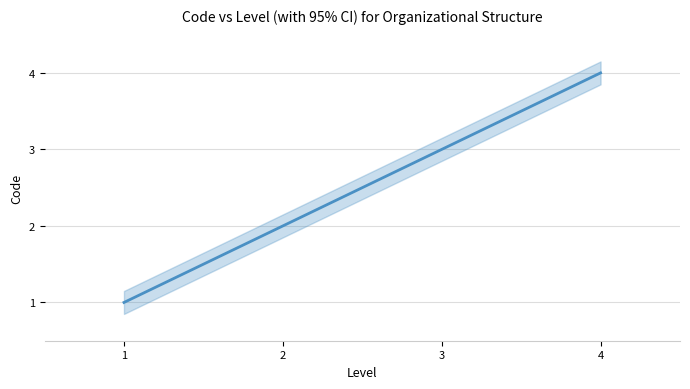

What is the value of the 1st point from the left?

1